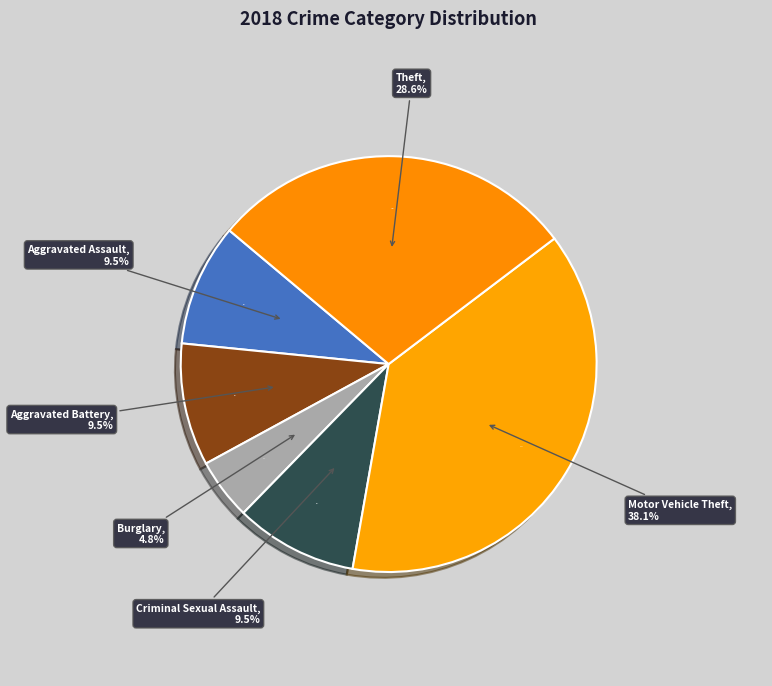

What percentage is the Aggravated Battery slice, to the nearest percent?

10%